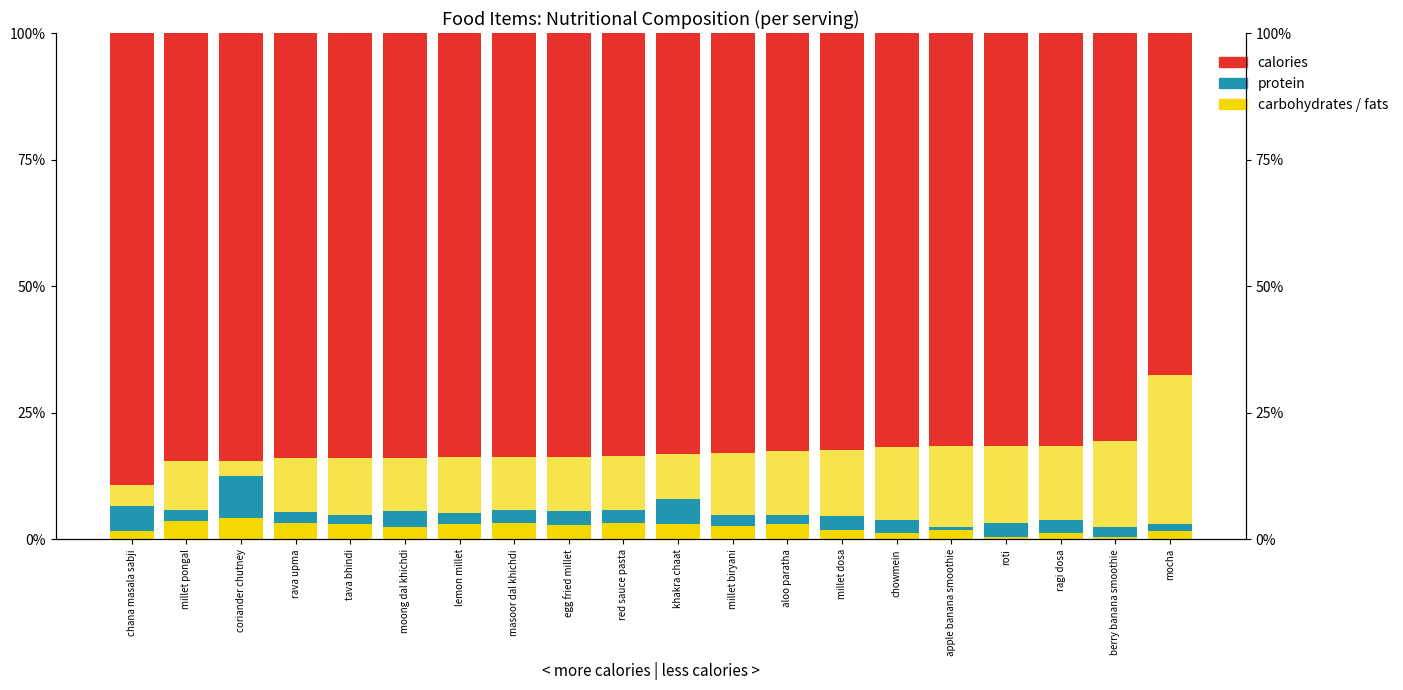

Reading left to right, what are all the values shown in this chart?

fats: chana masala sabji=1.7	millet pongal=3.7	coriander chutney=4.3	rava upma=3.2	tava bhindi=3.0	moong dal khichdi=2.5	lemon millet=3.0	masoor dal khichdi=3.2	egg fried millet=2.8	red sauce pasta=3.2	khakra chaat=3.2	millet biryani=2.6	aloo paratha=3.0	millet dosa=1.8	chowmein=1.2	apple banana smoothie=1.8	roti=0.4	ragi dosa=1.3	berry banana smoothie=0.6	mocha=1.7
protein: chana masala sabji=4.8	millet pongal=2.1	coriander chutney=8.3	rava upma=2.3	tava bhindi=1.8	moong dal khichdi=3.2	lemon millet=2.3	masoor dal khichdi=2.6	egg fried millet=2.8	red sauce pasta=2.7	khakra chaat=4.9	millet biryani=2.1	aloo paratha=1.8	millet dosa=2.7	chowmein=2.6	apple banana smoothie=0.8	roti=2.9	ragi dosa=2.4	berry banana smoothie=1.9	mocha=1.4
carbohydrates: chana masala sabji=4.2	millet pongal=9.7	coriander chutney=3.0	rava upma=10.6	tava bhindi=11.3	moong dal khichdi=10.5	lemon millet=11.0	masoor dal khichdi=10.5	egg fried millet=10.7	red sauce pasta=10.6	khakra chaat=8.9	millet biryani=12.2	aloo paratha=12.6	millet dosa=13.1	chowmein=14.5	apple banana smoothie=15.8	roti=15.1	ragi dosa=14.7	berry banana smoothie=17.0	mocha=29.5
calories: chana masala sabji=89.3	millet pongal=84.5	coriander chutney=84.5	rava upma=83.9	tava bhindi=83.9	moong dal khichdi=83.9	lemon millet=83.8	masoor dal khichdi=83.8	egg fried millet=83.8	red sauce pasta=83.5	khakra chaat=83.1	millet biryani=83.0	aloo paratha=82.5	millet dosa=82.4	chowmein=81.7	apple banana smoothie=81.6	roti=81.6	ragi dosa=81.5	berry banana smoothie=80.6	mocha=67.4